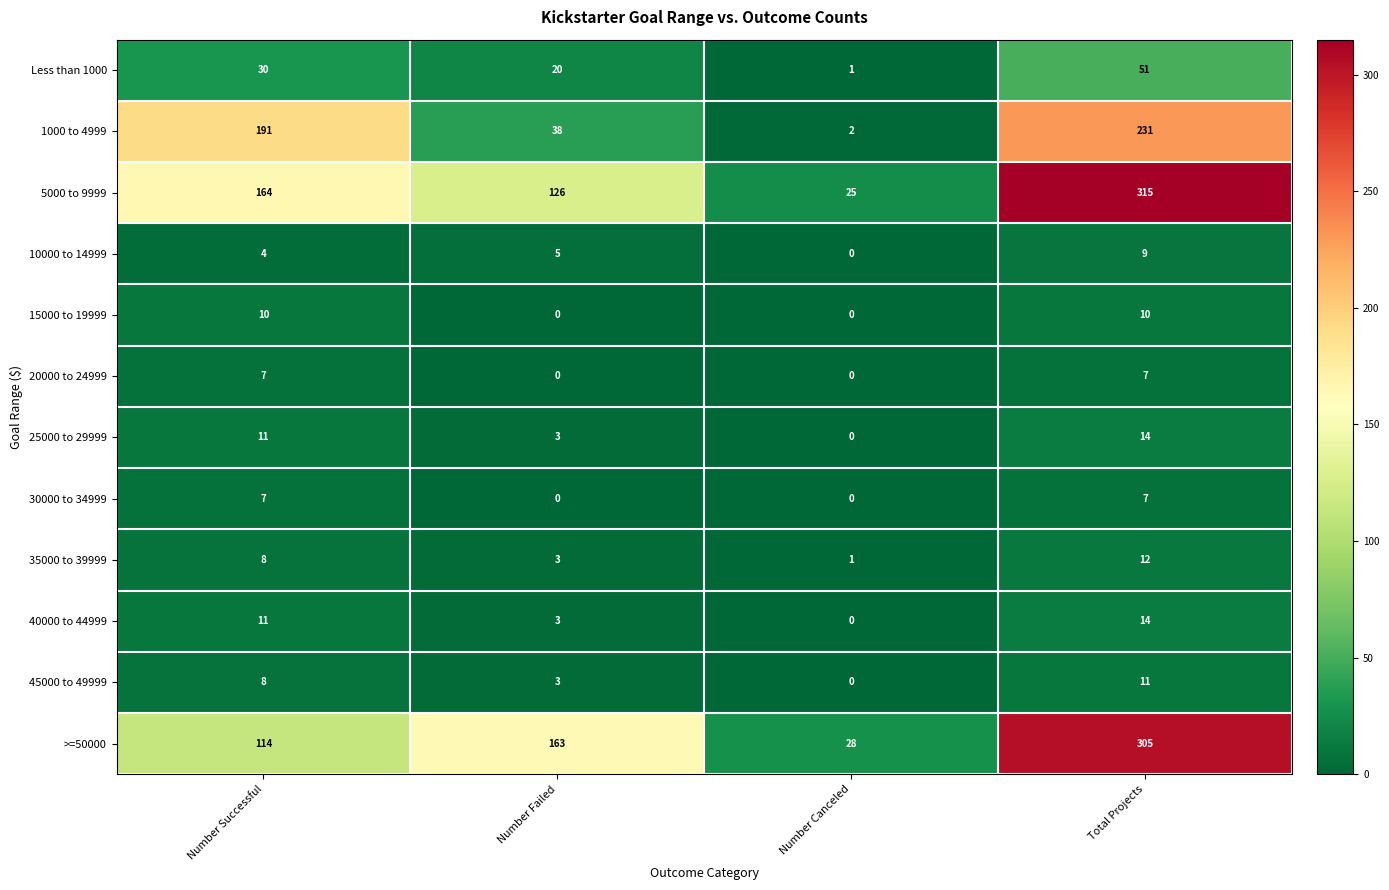

Which label corresponds to the largest value in the chart?

Total Projects